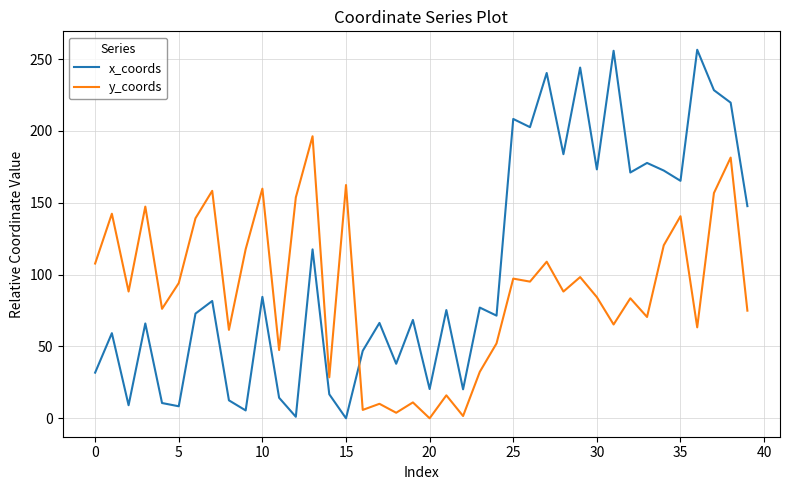

Rank the series by their average value, from lowest to highest.

y_coords, x_coords